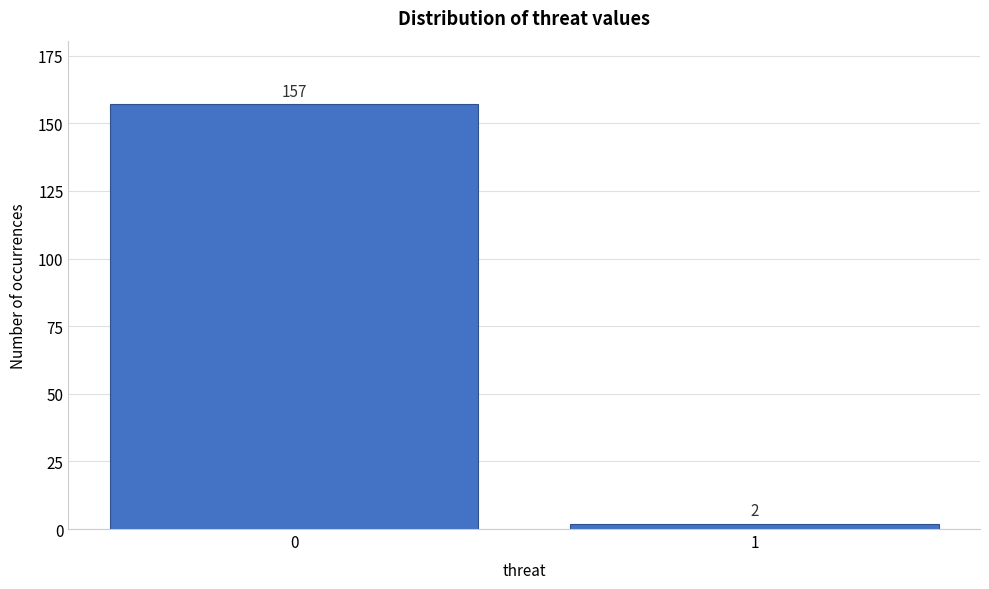

Reading right to left, list all the values displayed in this chart.

2	157